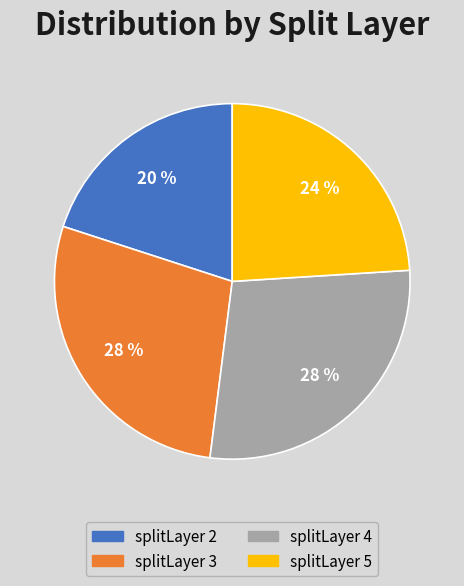

To the nearest percent, what is the difference between the largest and smallest slice percentages?

8%